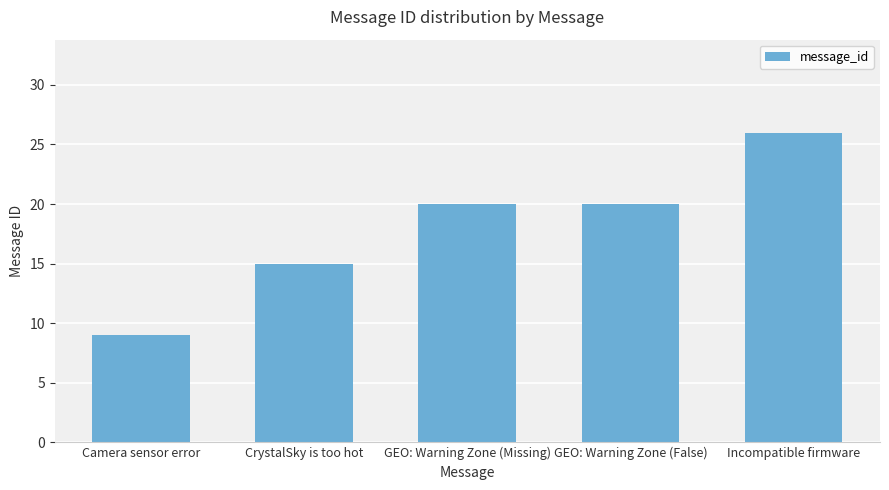

Approximately how many times larger is the value at GEO: Warning Zone (Missing) compared to Camera sensor error?

2.2